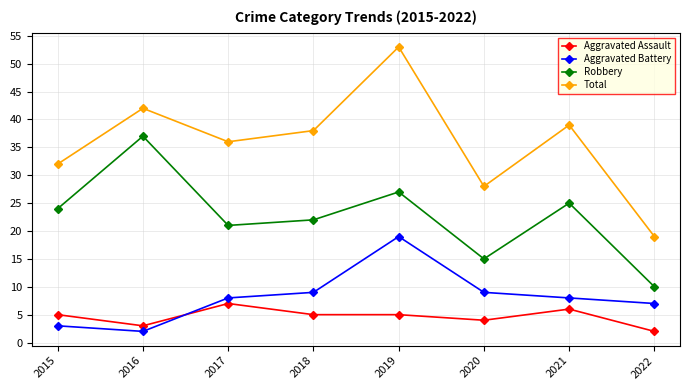

At which category does Aggravated Assault reach its first local valley?

2016